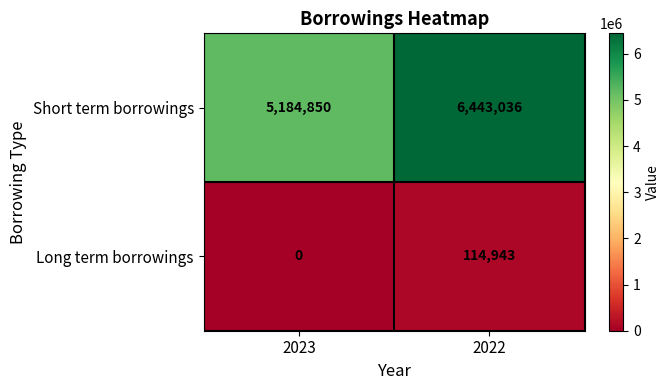

Which series has the largest total across all categories?

Short term borrowings